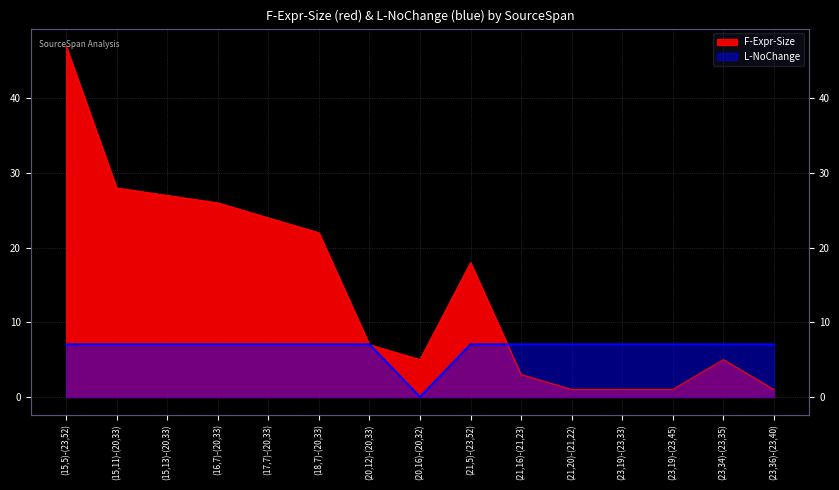

Rank the series at (15,5)-(23,52) from lowest to highest value.

L-NoChange, F-Expr-Size